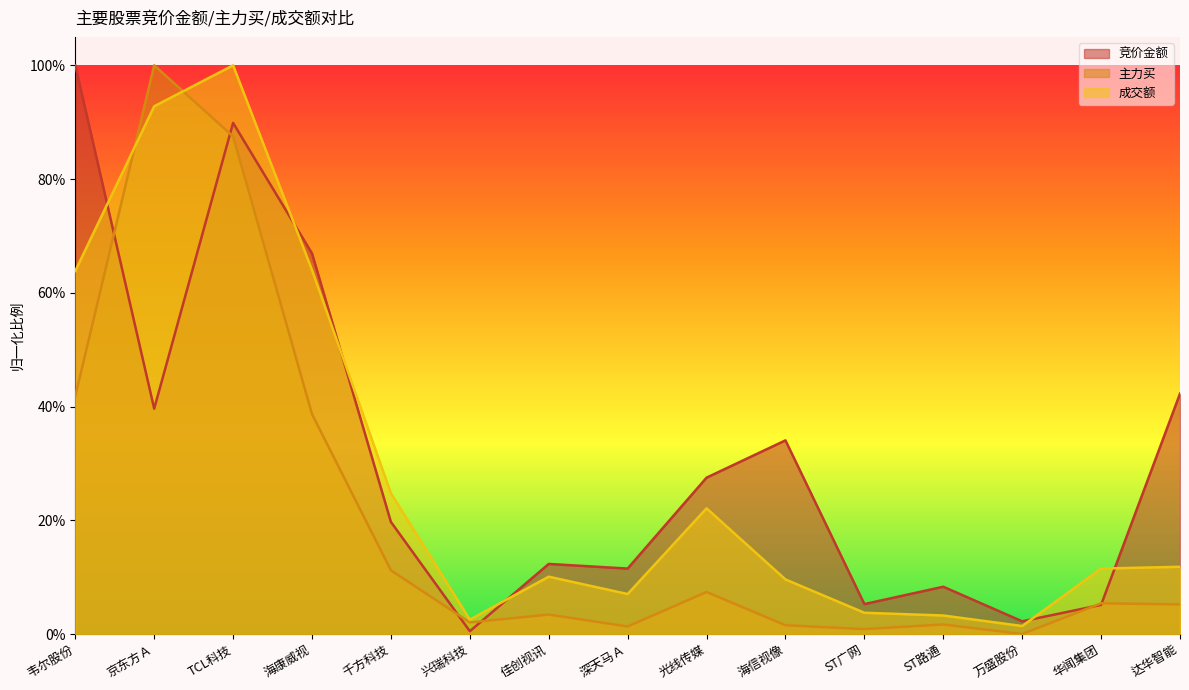

Rank the series at 海康威视 from highest to lowest value.

竞价金额, 成交额, 主力买